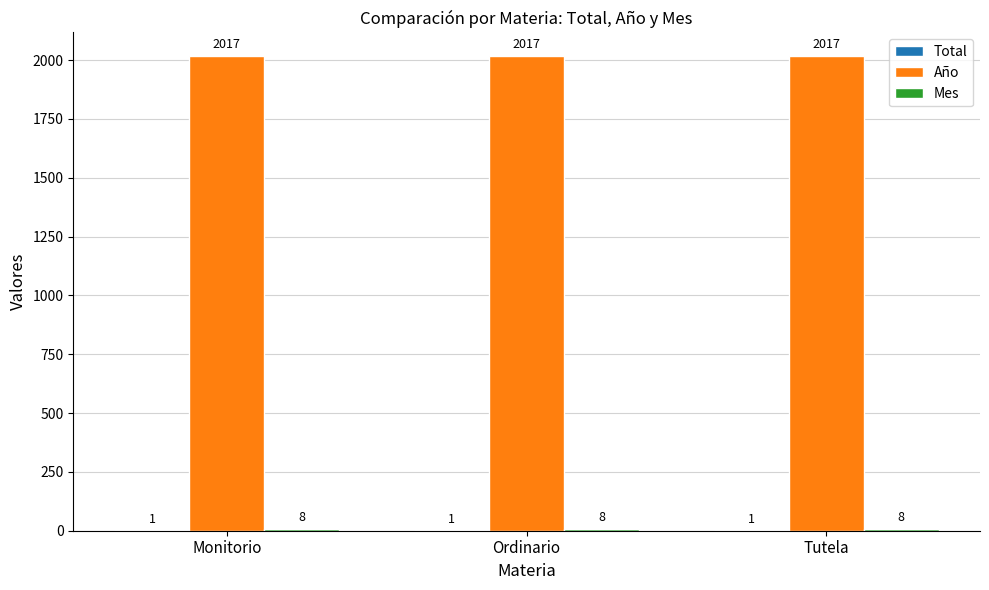

What is the greatest value displayed?

2017